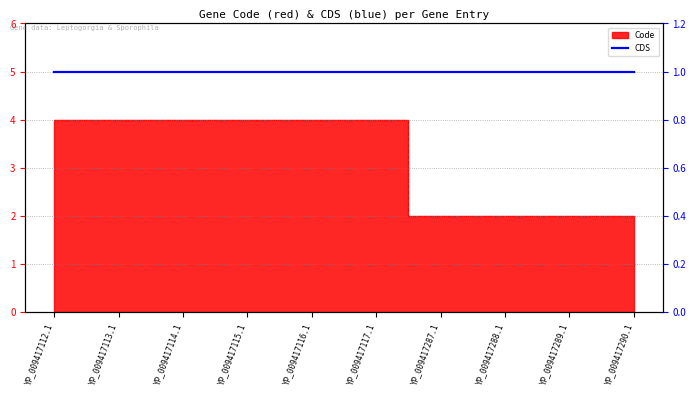

What is the average value?

3